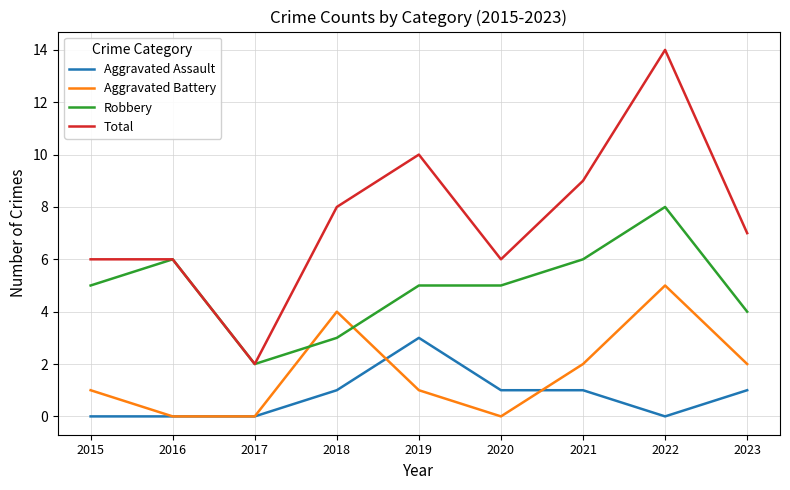

The value of Total at 2021 is 6. True or false?

False